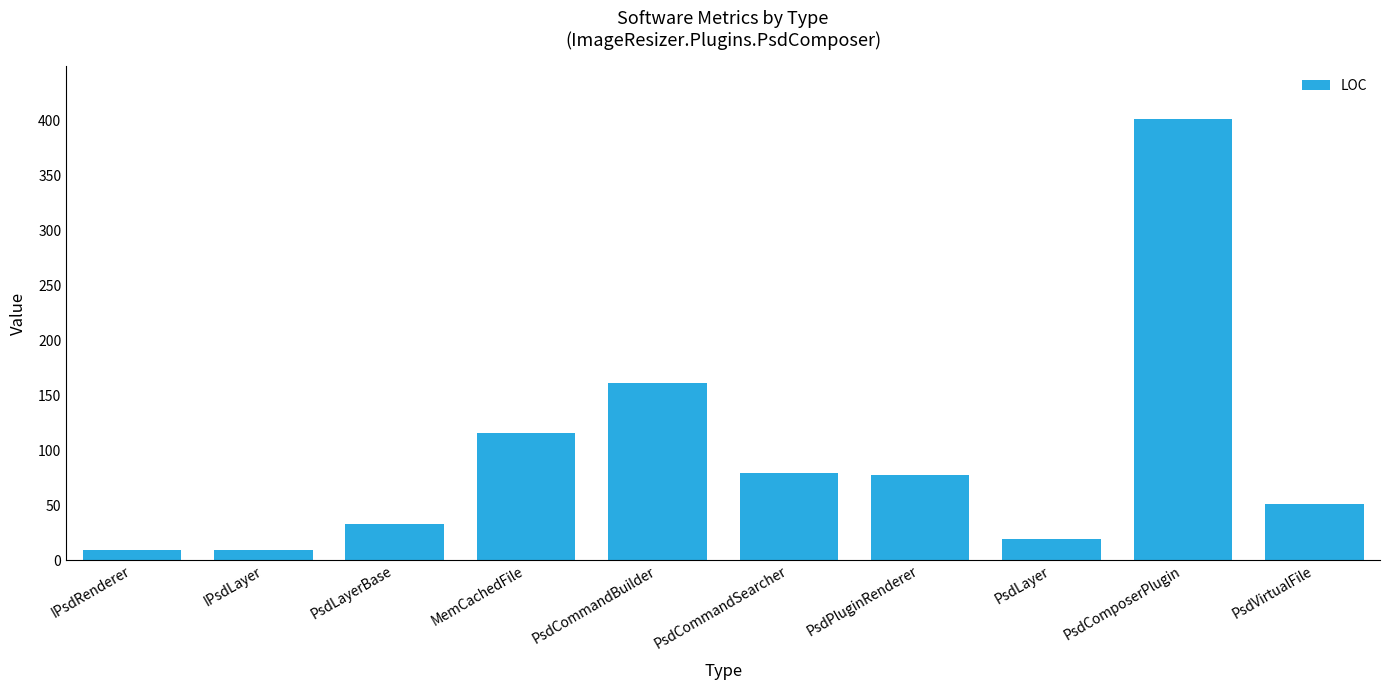

What is the label of the 3rd bar from the left?

PsdLayerBase